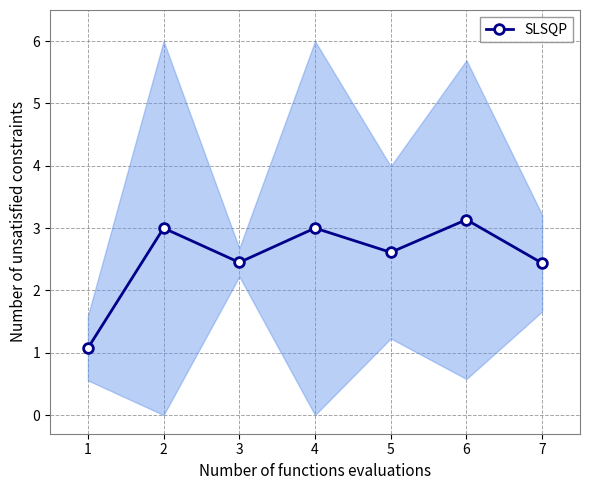

Count the number of categories in the chart.

7